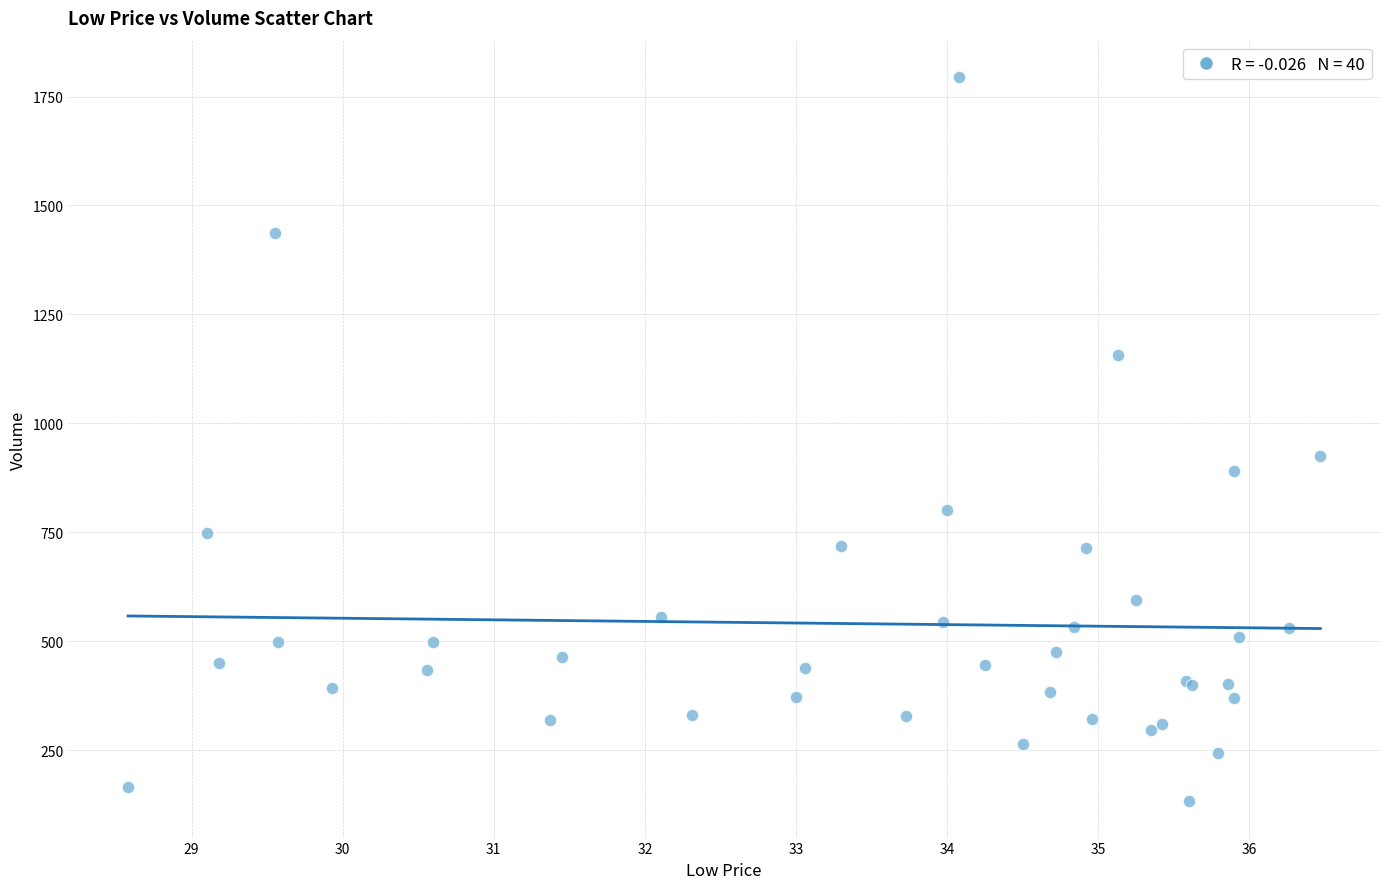

What Y value in the scatter plot is closest to 964?

926